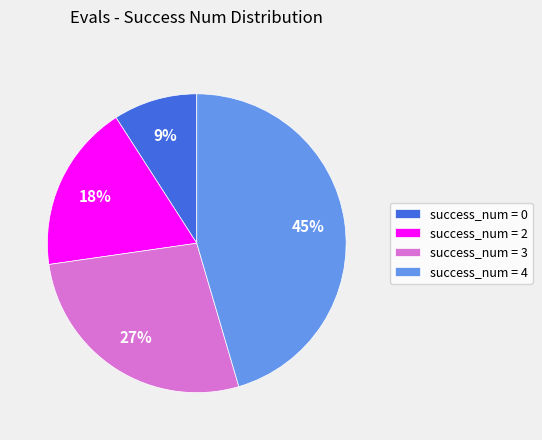

Is success_num = 3 the majority of the pie?

No